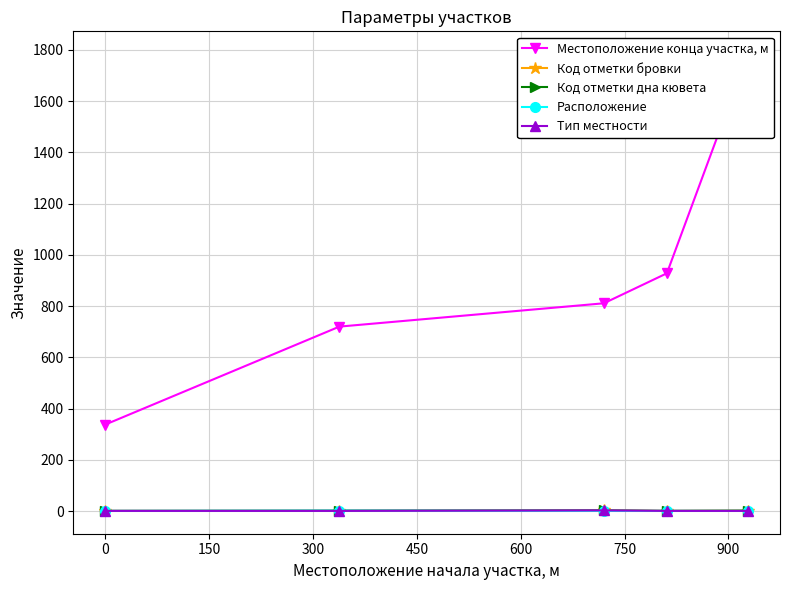

True or false: Код отметки дна кювета and Расположение cross at least once.

False